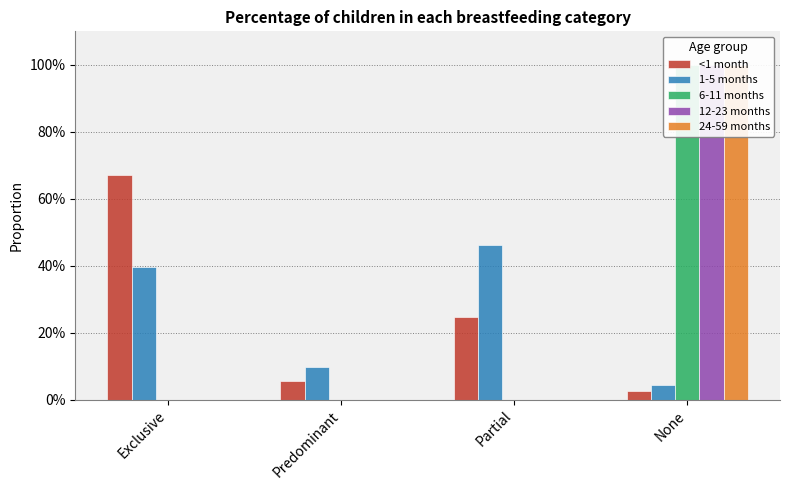

What is the average value of the <1 month series?

0.2